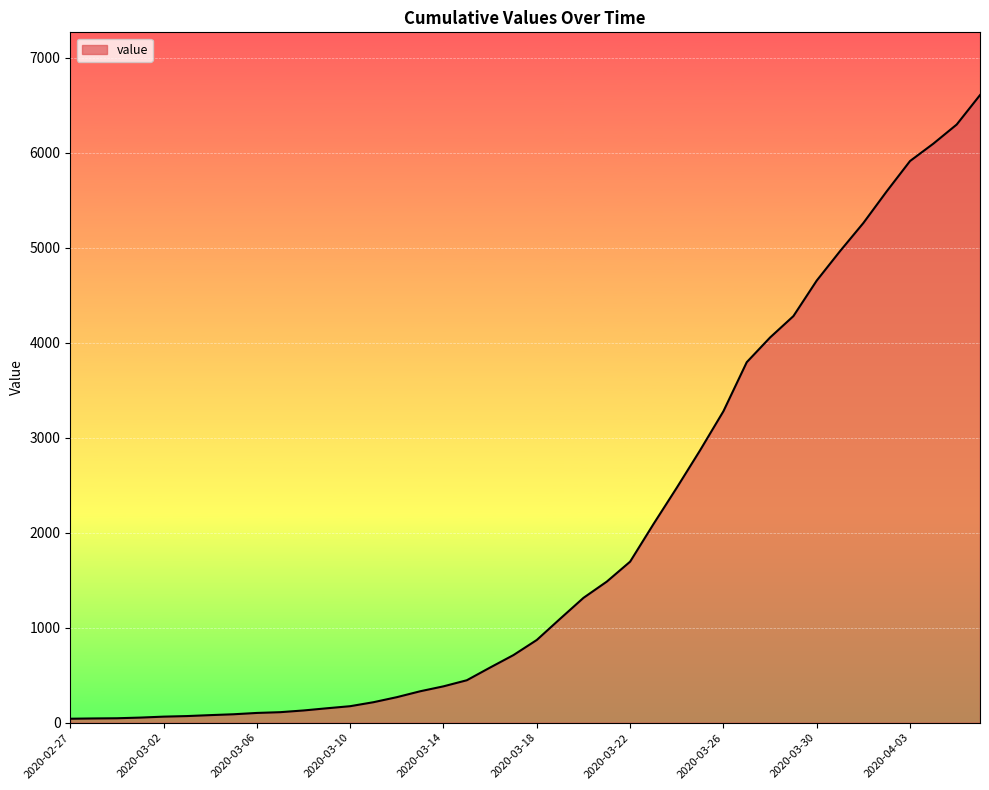

What is the greatest value displayed?

6605